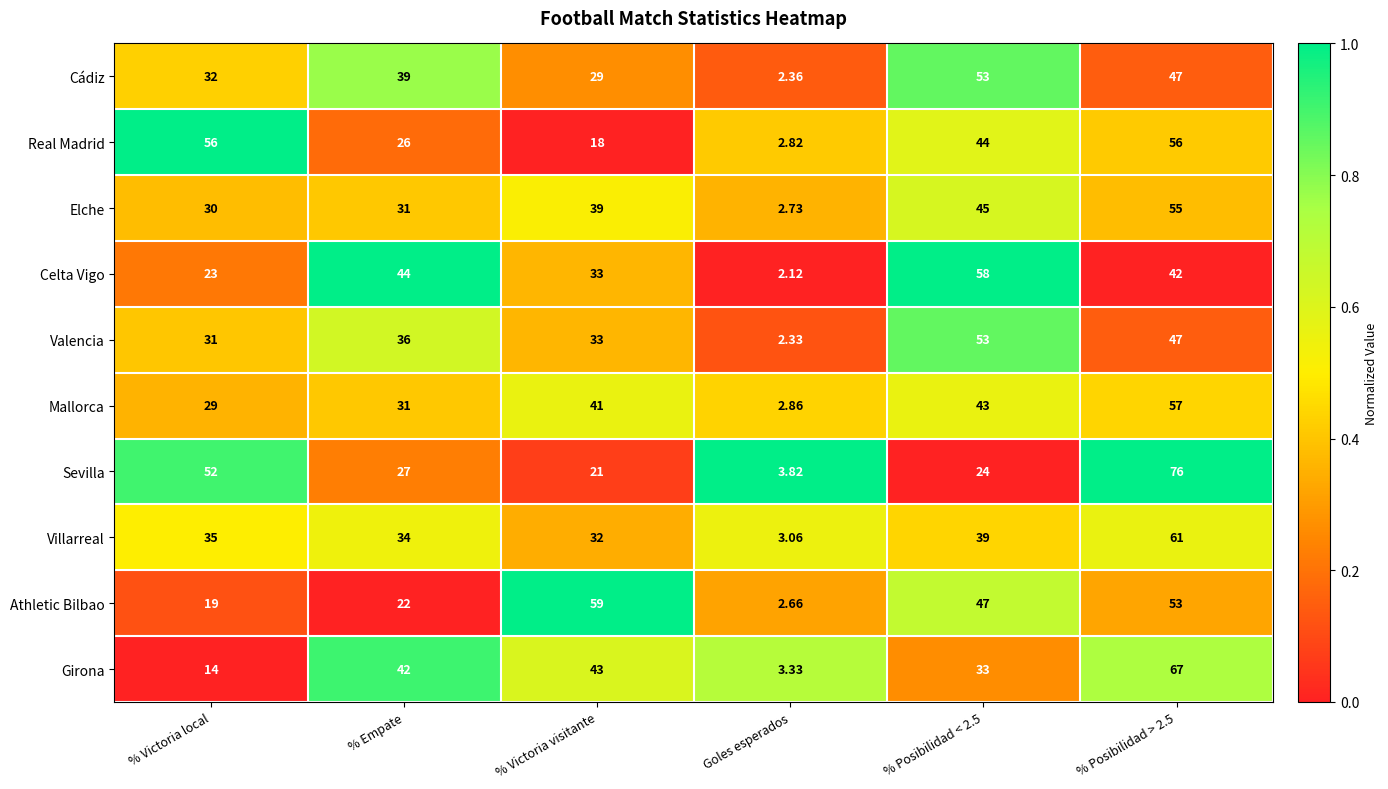

What is the spread (max minus min) of values at % Posibilidad > 2.5?

34.0